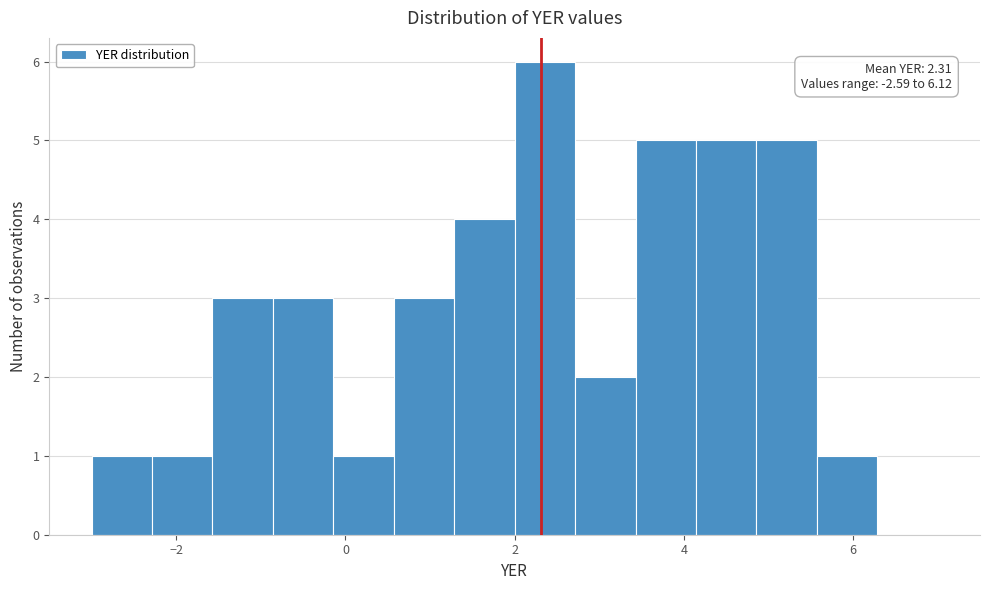

Around what value on the x-axis is the tallest bar? Give the approximate position of its centre, as read against the axis.

2.4